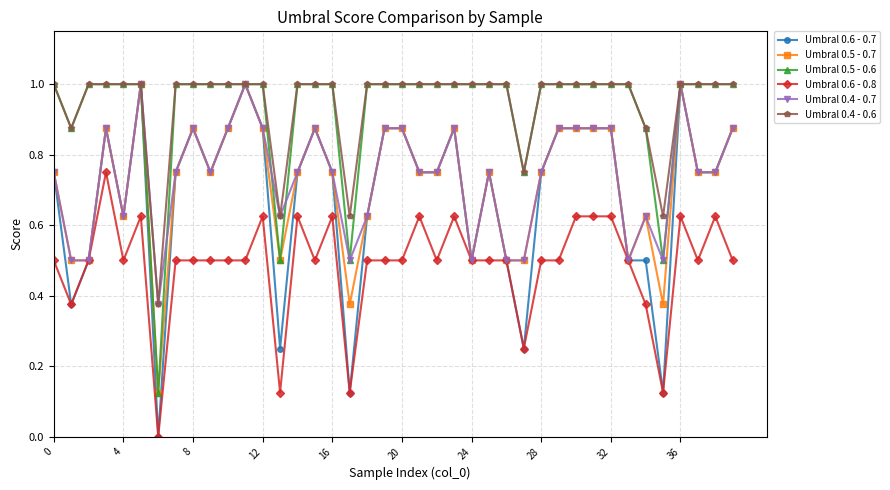

What is the value of the Umbral 0.4 - 0.6 point at the 30th from the left?

1.0